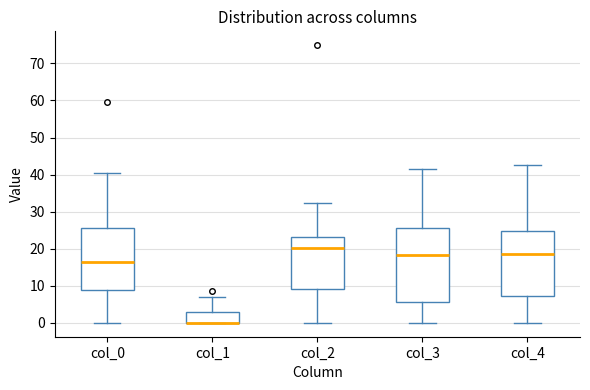

Where does the median line of the box for col_0 sit on the y-axis? The values are not printed on the chart, so give them approximately, as read against the axis.

16